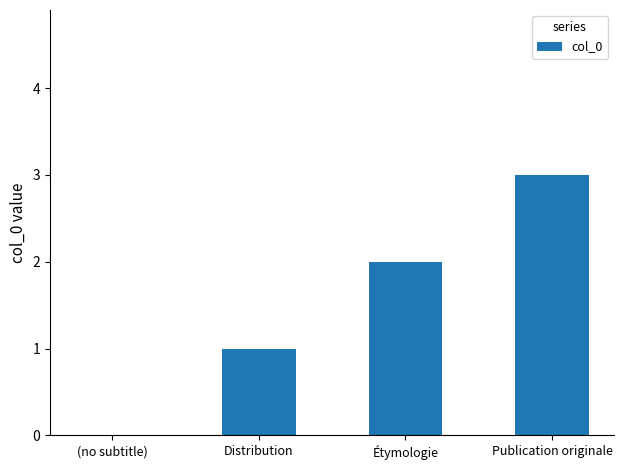

What is the difference between the values at Distribution and Publication originale?

2